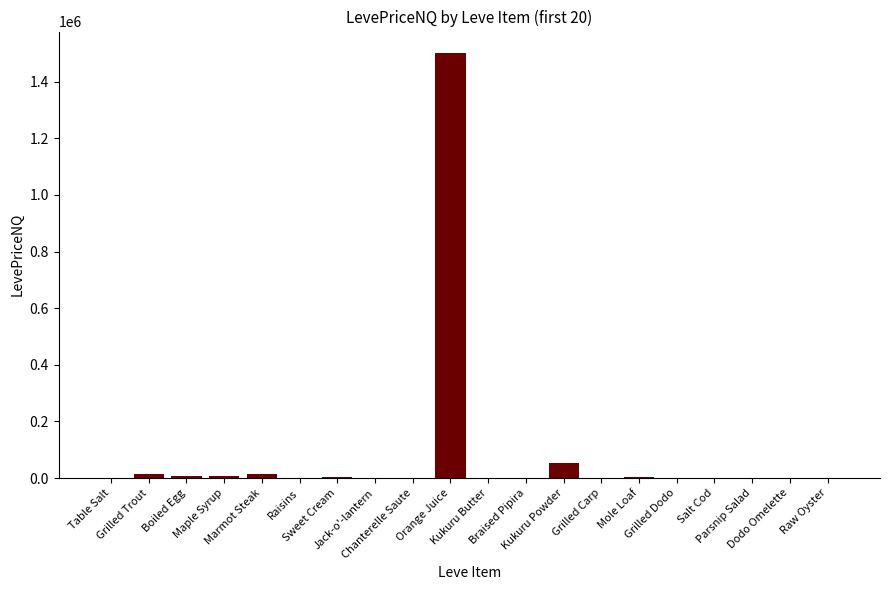

Approximately how many times larger is the value at Raisins compared to Grilled Dodo?

0.6